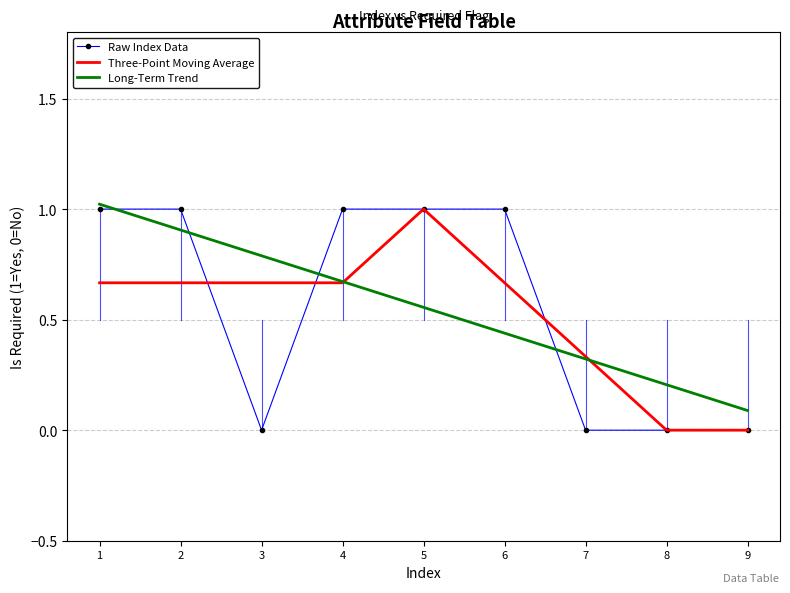

Which series changed the most between 3 and 9?

Long-Term Trend